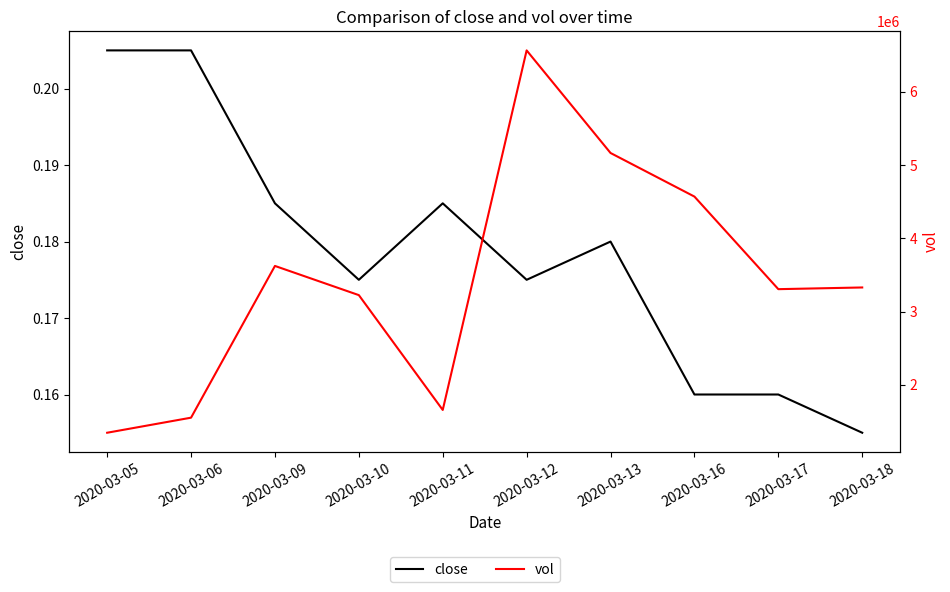

What is the lowest value of the vol series?

1345800.0